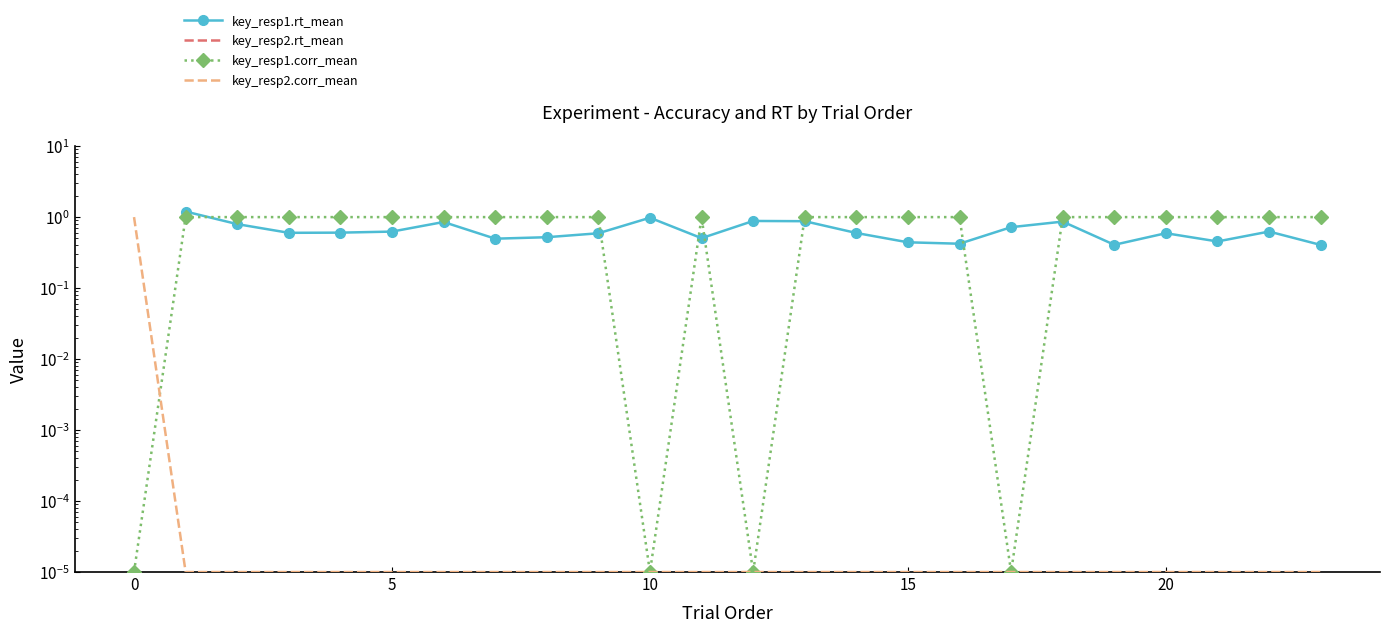

Between 18 and 20, which is larger?

18